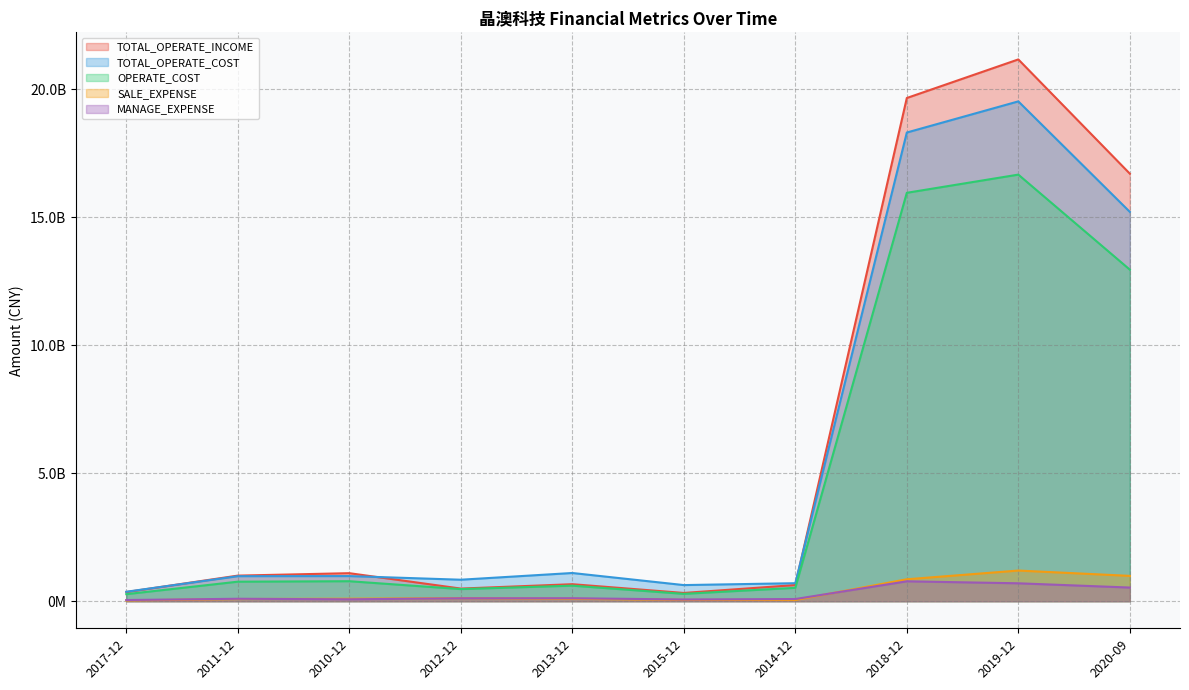

Reading left to right, transcribe all the data shown in this chart.

TOTAL_OPERATE_INCOME: 2017-12=356912322.4	2011-12=999390057.9	2010-12=1094380380.9	2012-12=493318048.8	2013-12=664192155.3	2015-12=322324822.7	2014-12=630383386.1	2018-12=19648949042.8	2019-12=21155479989.8	2020-09=16694974718.8
TOTAL_OPERATE_COST: 2017-12=368840190.7	2011-12=976948579.0	2010-12=981118676.2	2012-12=838937782.5	2013-12=1101400860.4	2015-12=629609020.6	2014-12=703298867.5	2018-12=18301244013.7	2019-12=19517104882.3	2020-09=15202840334.0
OPERATE_COST: 2017-12=274935213.9	2011-12=762336340.8	2010-12=780735680.0	2012-12=473115973.4	2013-12=606815330.7	2015-12=287246823.2	2014-12=521790334.6	2018-12=15947301353.7	2019-12=16657529168.0	2020-09=12946590130.7
SALE_EXPENSE: 2017-12=30572802.1	2011-12=85221251.8	2010-12=96952913.4	2012-12=119686420.2	2013-12=94951246.0	2015-12=50052595.9	2014-12=46288372.4	2018-12=856411240.2	2019-12=1197137928.2	2020-09=989142541.2
MANAGE_EXPENSE: 2017-12=46121738.9	2011-12=95128859.0	2010-12=74055513.3	2012-12=114574572.7	2013-12=115973321.4	2015-12=67003603.5	2014-12=84906513.7	2018-12=776813910.2	2019-12=699285225.0	2020-09=533221804.4